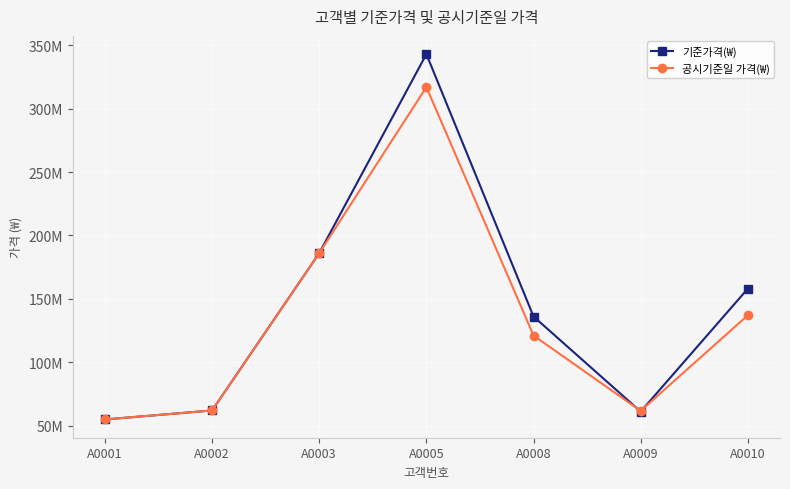

What is the total value across all series at A0005?

660000000